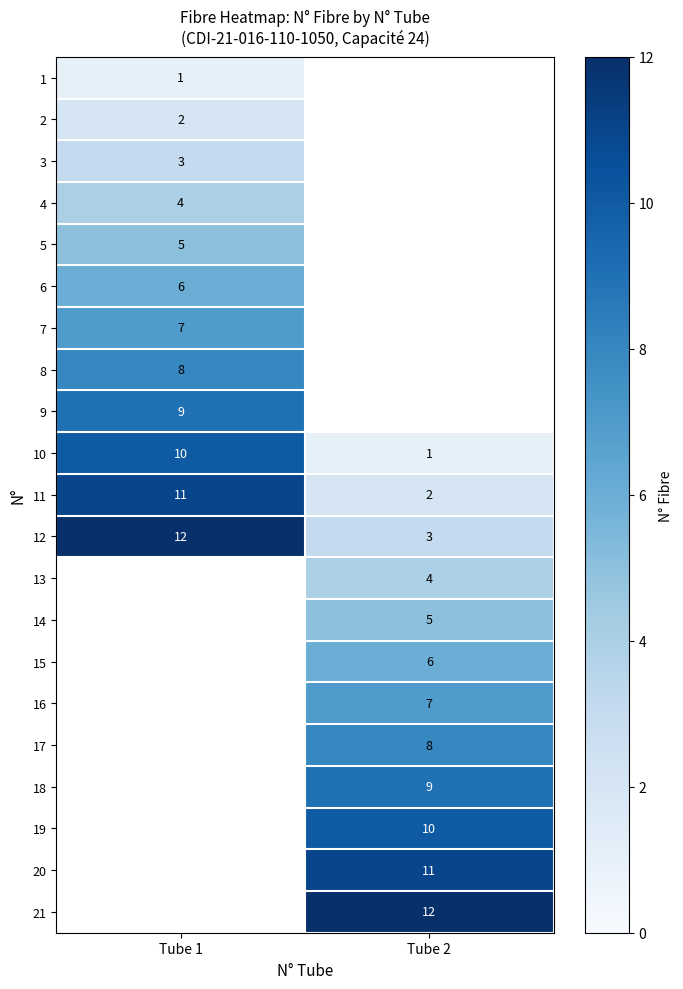

What is the difference between the maximum and minimum values in the 11 series?

9